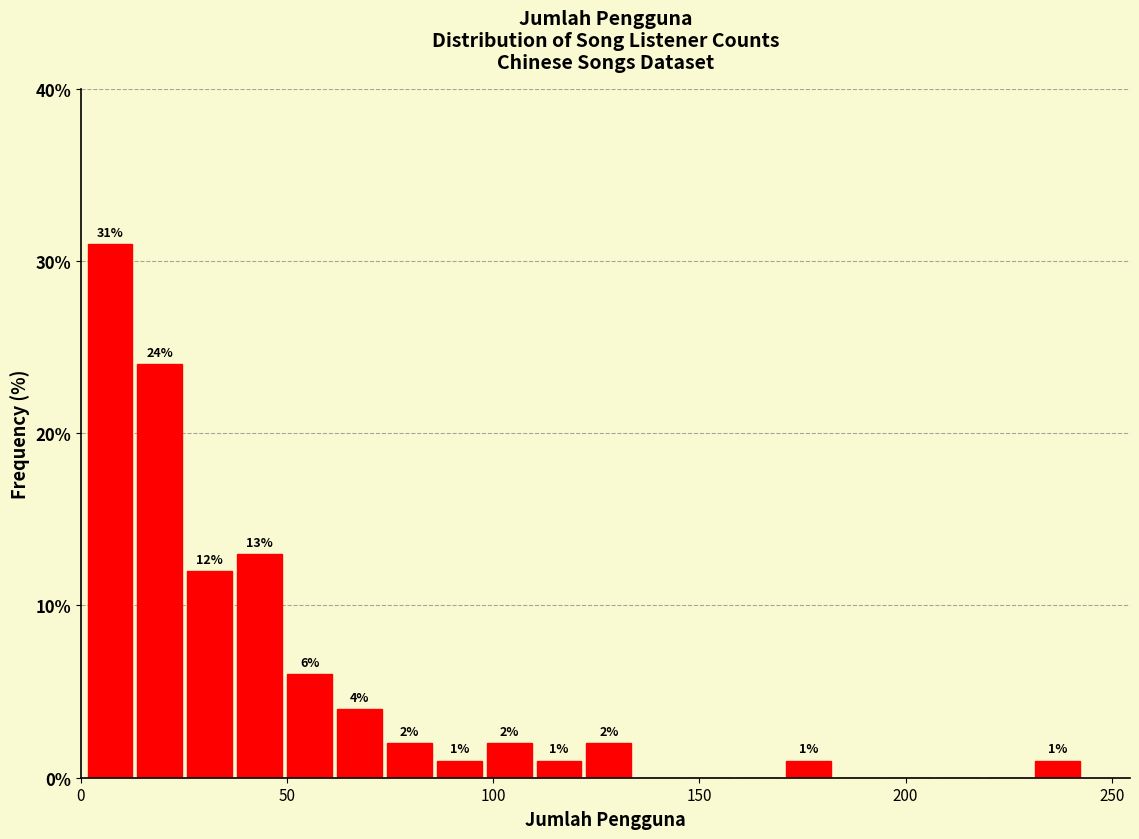

Around what value on the x-axis is the tallest bar? Give the approximate position of its centre, as read against the axis.

5